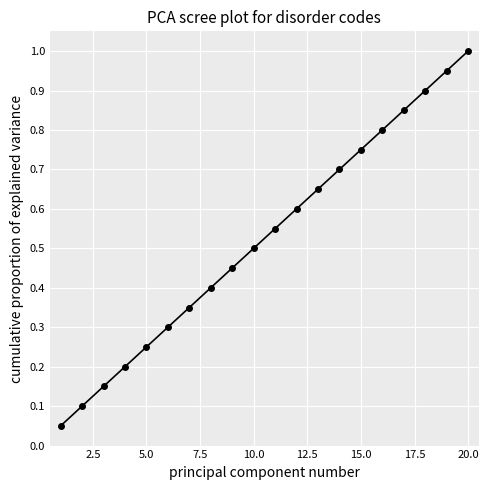

True or false: there are more than 0 points higher than both neighbors.

False